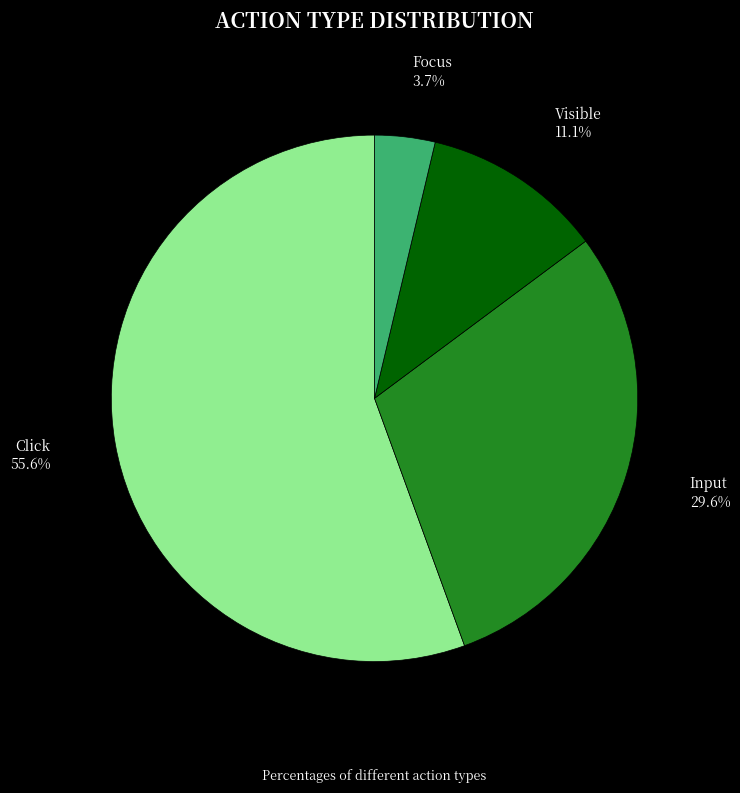

Does any single category account for the majority?

Yes